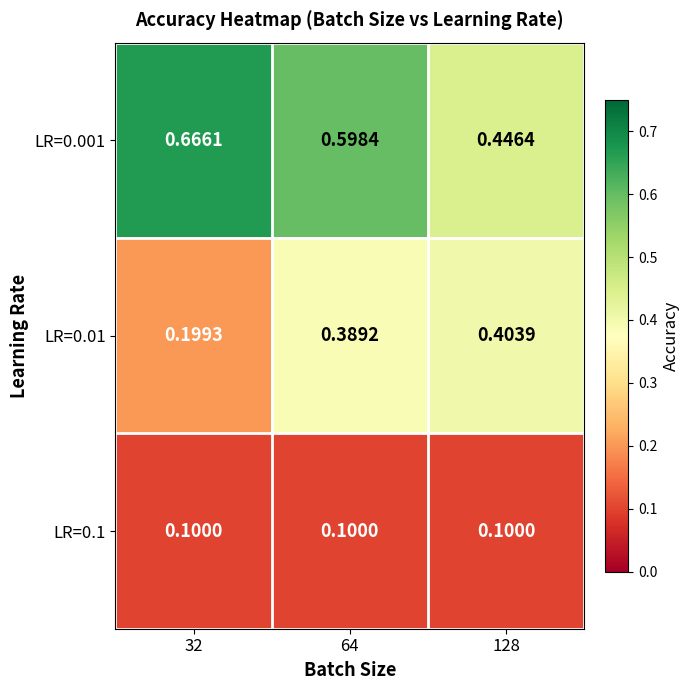

Which series has the largest total across all categories?

LR=0.001